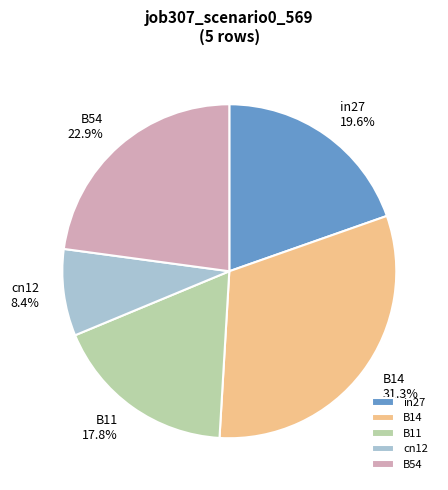

Is the sum of in27 and B11 greater than half?

No